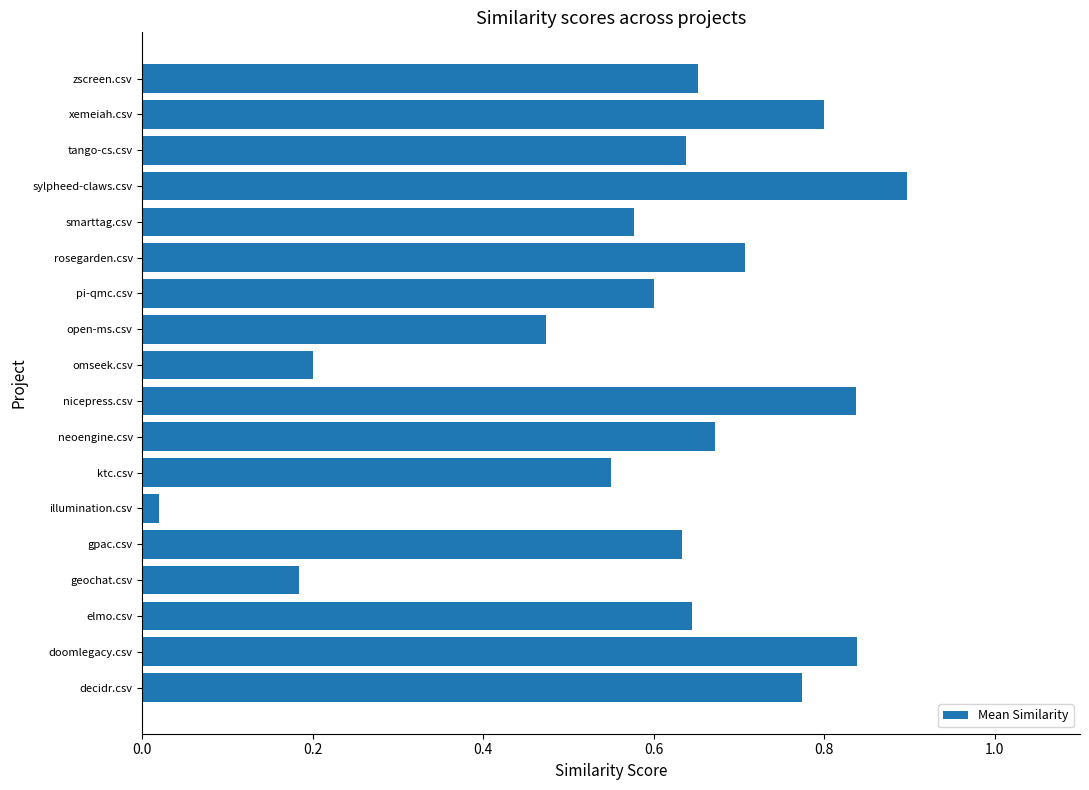

The value at sylpheed-claws.csv is 0.9. True or false?

True